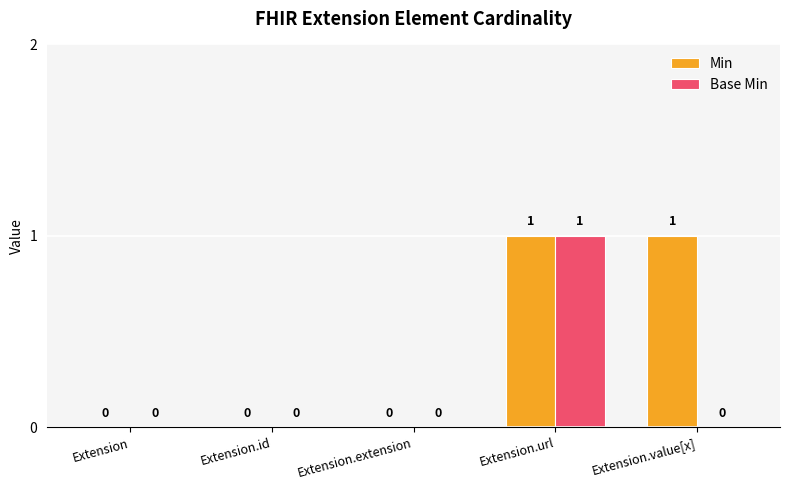

Is it true that Min equals 0 at Extension?

True